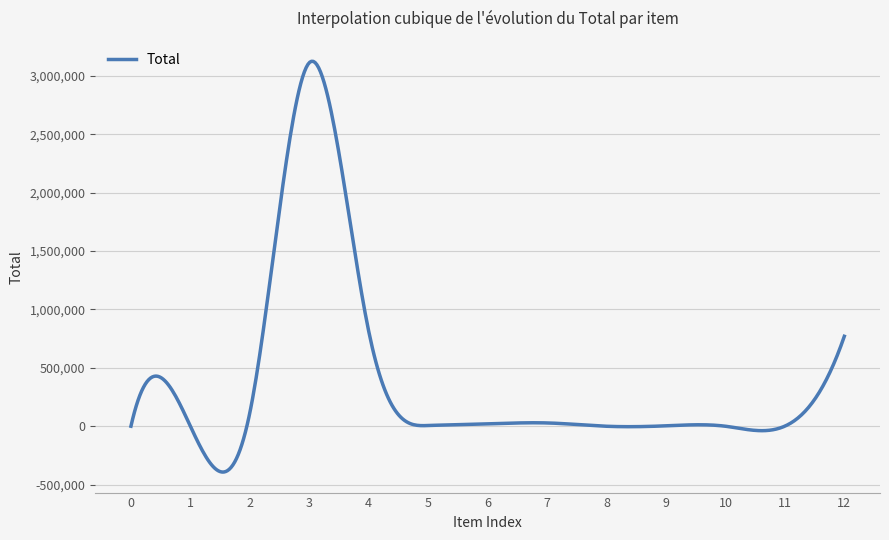

What is the difference between the maximum and minimum values?

3517163.9